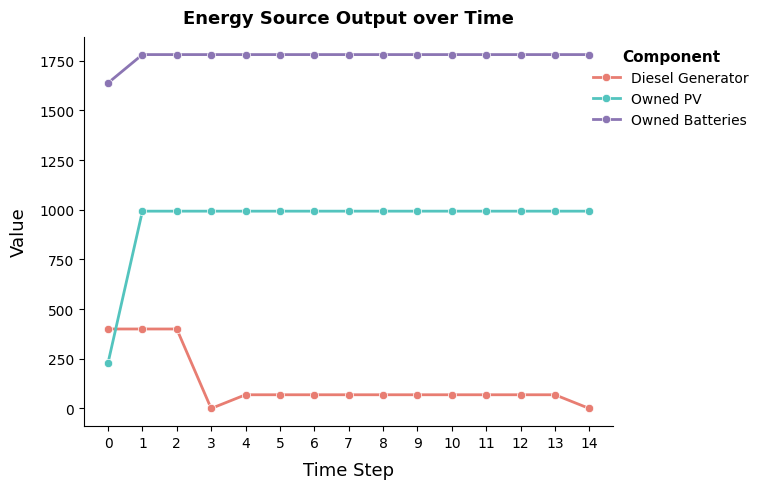

Is the value of Diesel Generator at 8 greater than the value of Owned Batteries at 1?

No